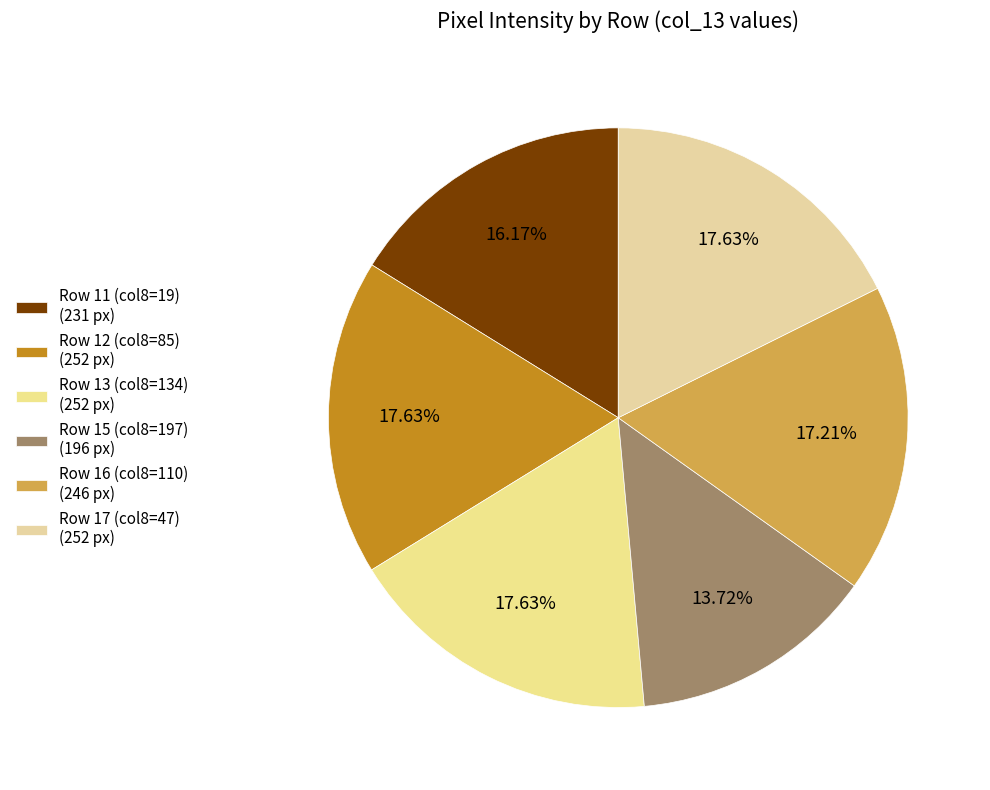

How many slices are in this pie chart?

6